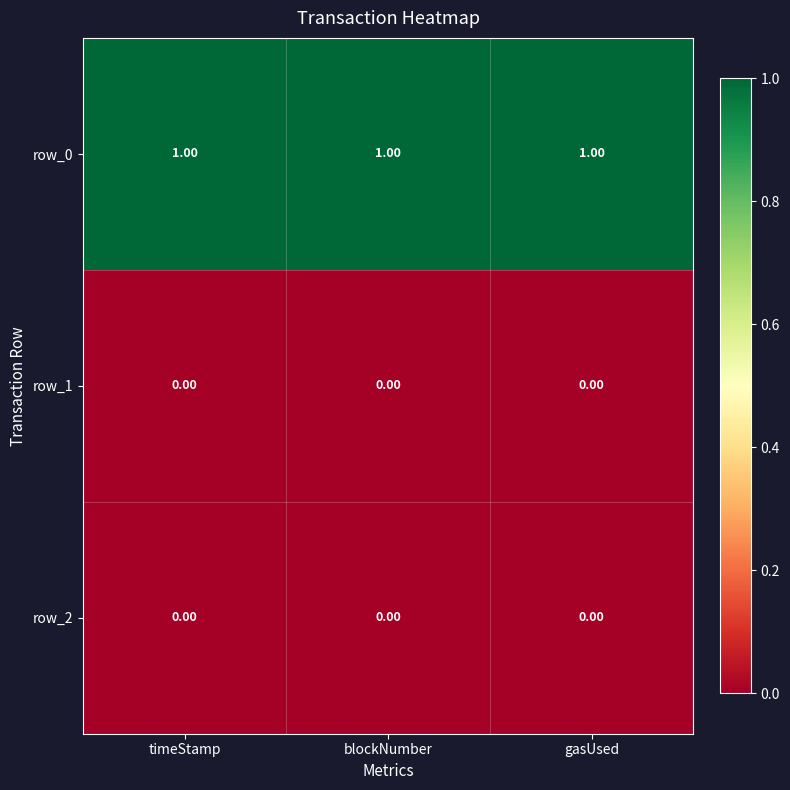

Which series has the largest total across all categories?

row_0